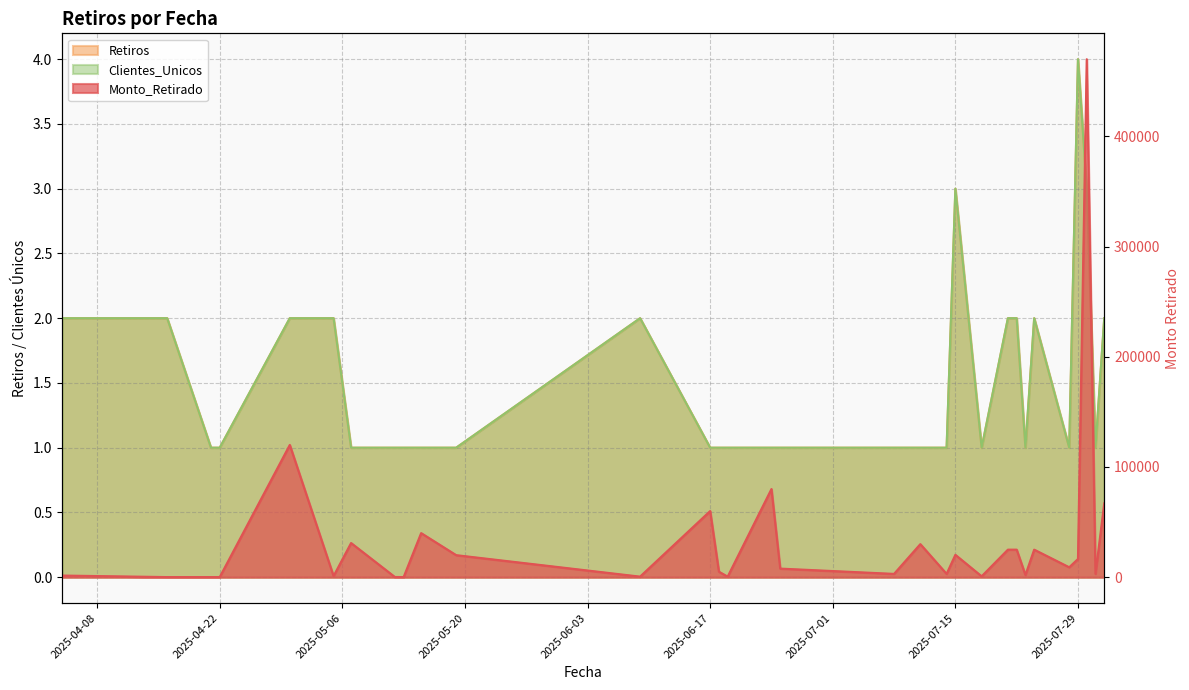

Reading right to left, transcribe all the data shown in this chart.

Monto_Retirado: 67000.0	3000.0	470000.0	16500.0	9000.0	25000.0	2000.0	25000.0	25000.0	800.0	20300.0	3000.0	30000.0	3000.0	7800.0	80000.0	500.0	5000.0	60000.0	510.0	20000.0	40000.0	100.0	180.0	31000.0	1010.0	120000.0	90.0	100.0	97.5	1500.0
Retiros: 2.0	1.0	3.0	4.0	1.0	2.0	1.0	2.0	2.0	1.0	3.0	1.0	1.0	1.0	1.0	1.0	1.0	1.0	1.0	2.0	1.0	1.0	1.0	1.0	1.0	2.0	2.0	1.0	1.0	2.0	2.0
Clientes_Unicos: 2.0	1.0	3.0	4.0	1.0	2.0	1.0	2.0	2.0	1.0	3.0	1.0	1.0	1.0	1.0	1.0	1.0	1.0	1.0	2.0	1.0	1.0	1.0	1.0	1.0	2.0	2.0	1.0	1.0	2.0	2.0